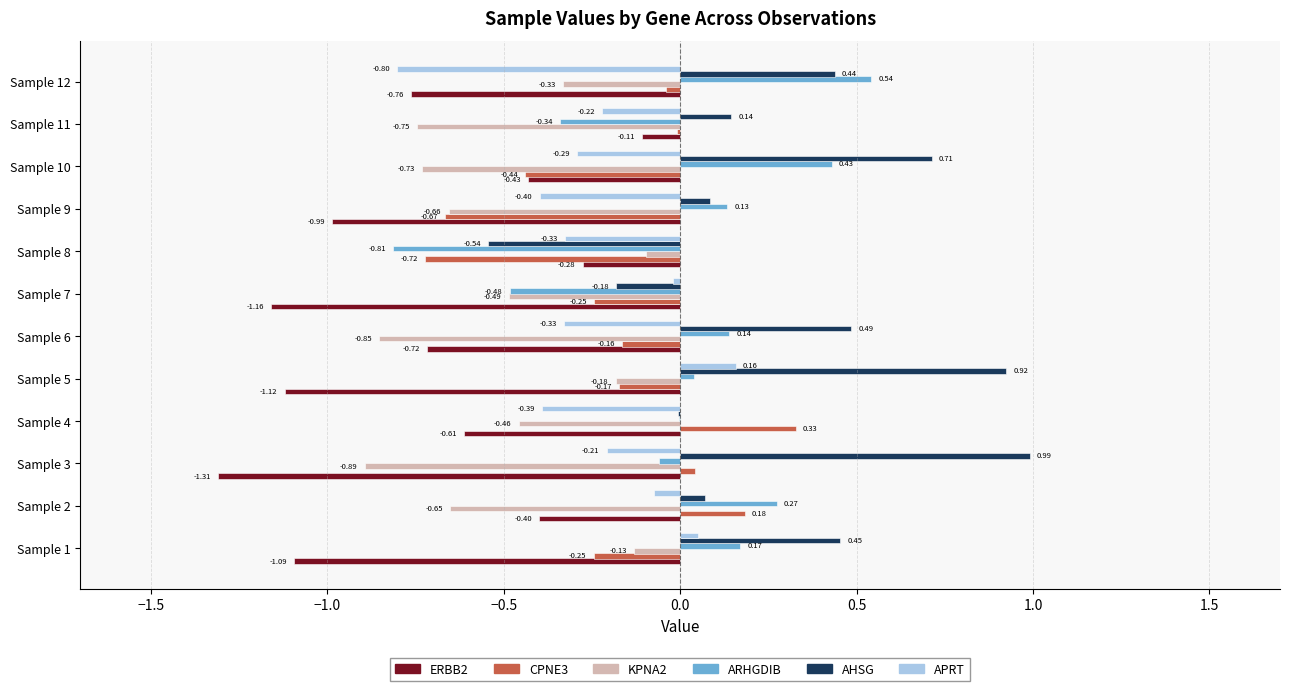

What are all the series names shown in the legend?

ERBB2, CPNE3, KPNA2, ARHGDIB, AHSG, APRT